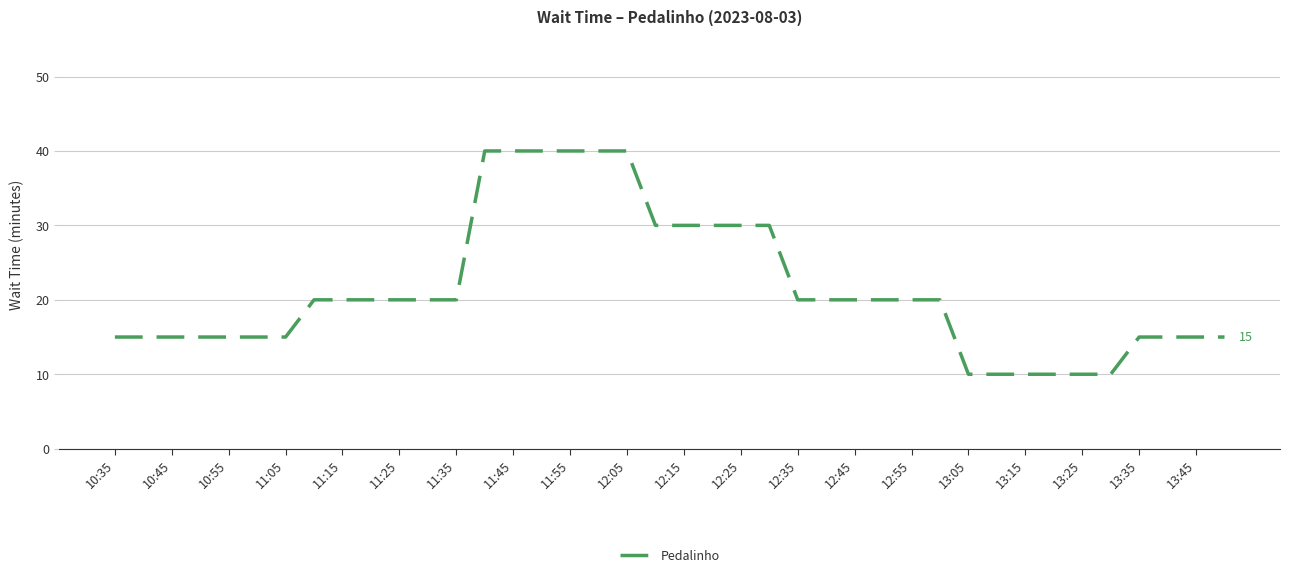

Reading left to right, what are all the values shown in this chart?

15	15	15	15	15	15	15	20	20	20	20	20	20	40	40	40	40	40	40	30	30	30	30	30	20	20	20	20	20	20	10	10	10	10	10	10	15	15	15	15